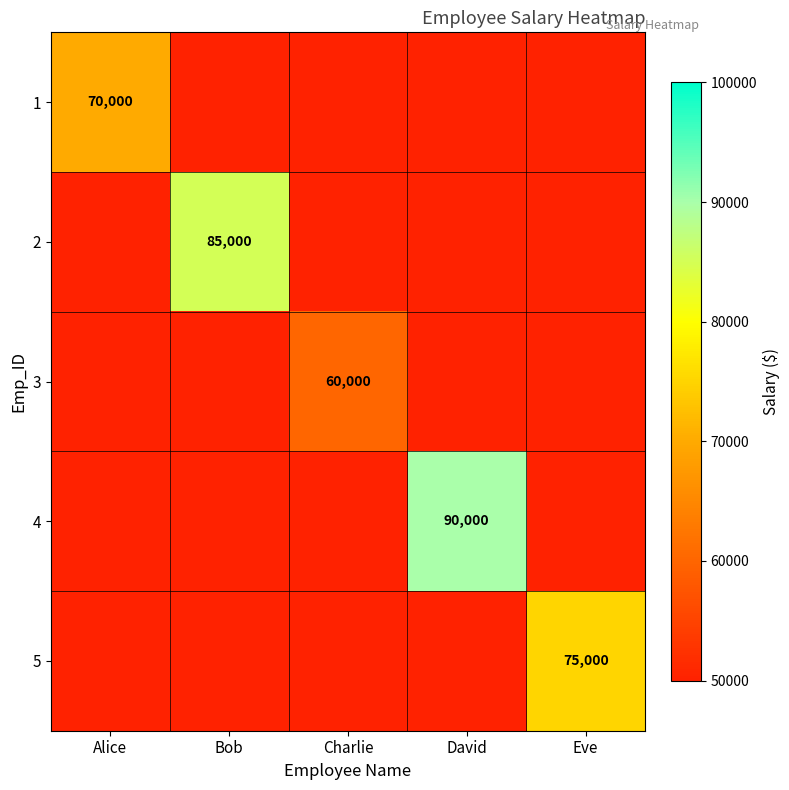

True or false: 5 has a value of 39660 at Eve.

False